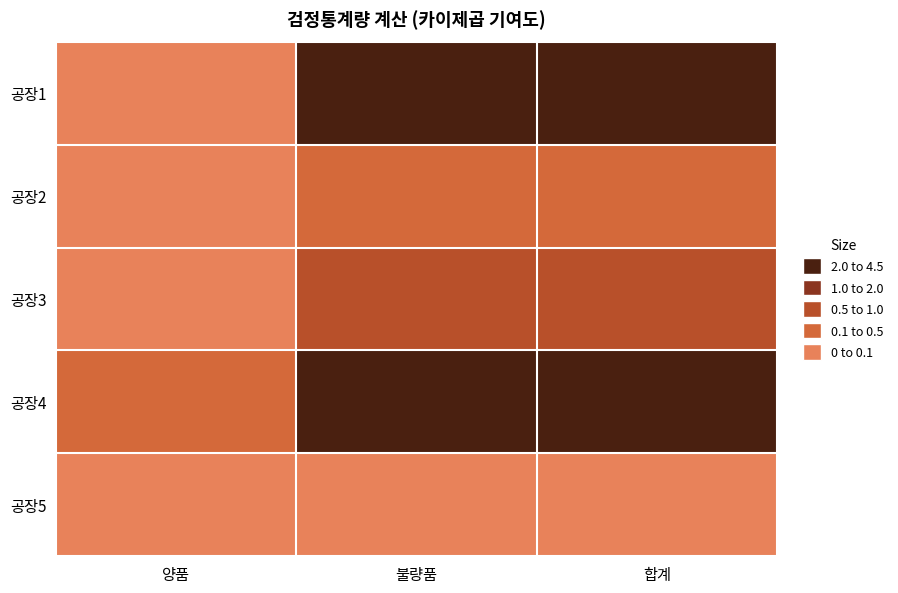

At how many categories does at least one series exceed 0?

3